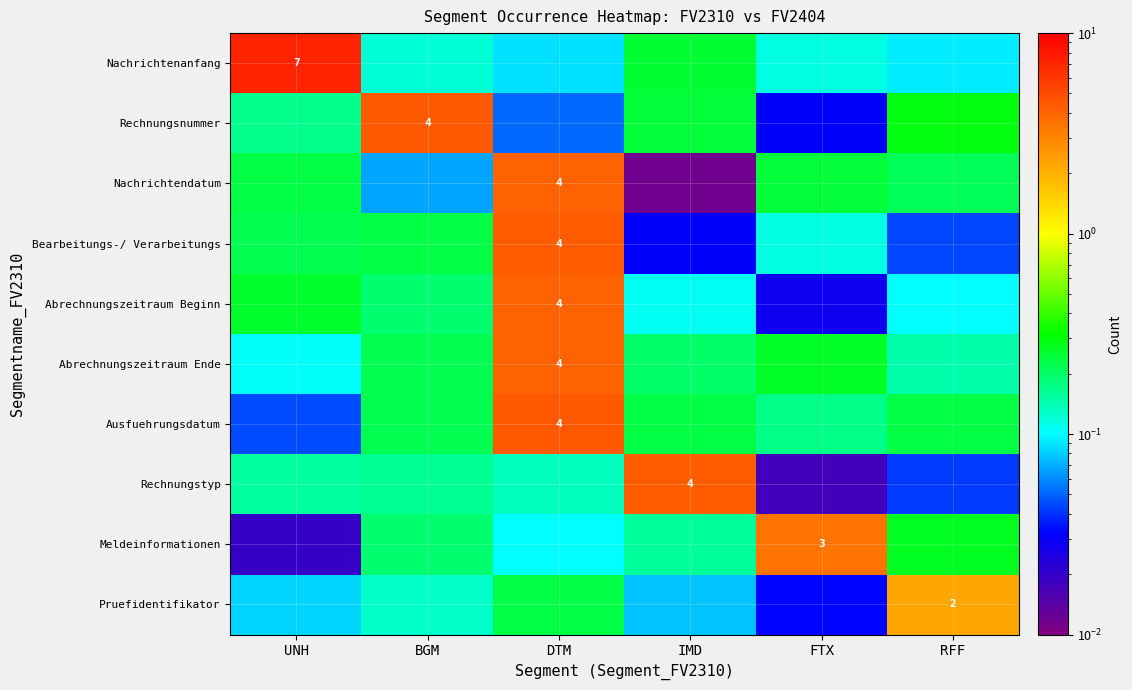

What is the maximum value shown in the chart?

7.2